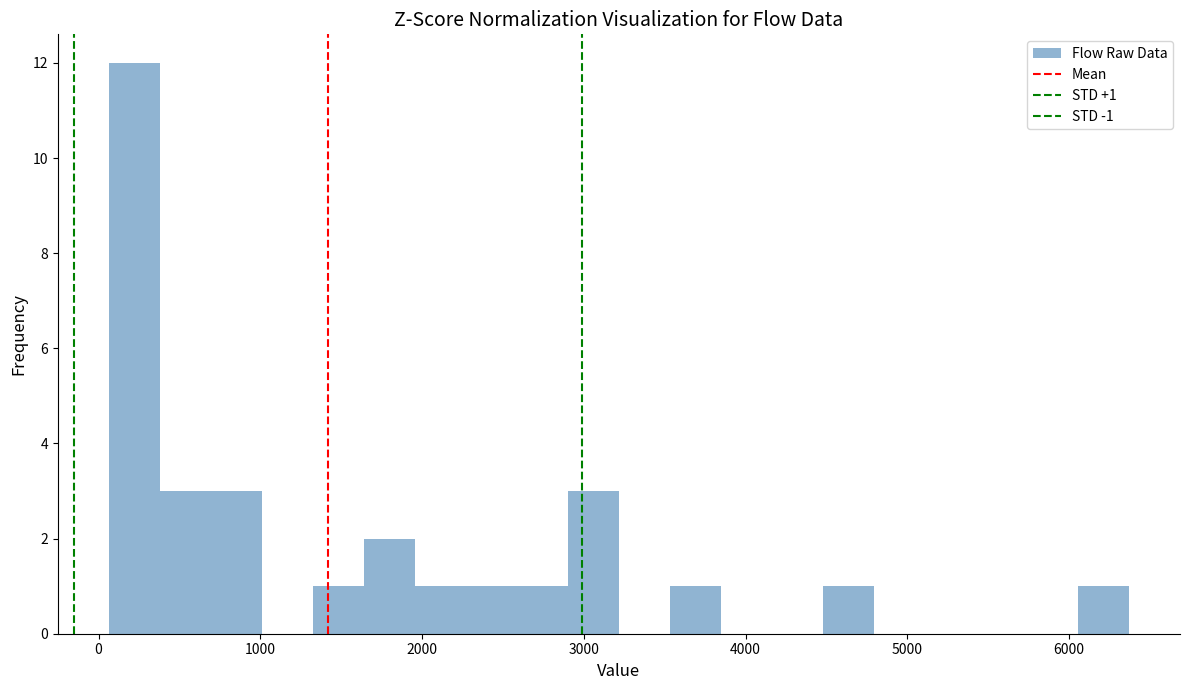

Read against the x-axis, roughly where is the centre of the tallest bar?

200